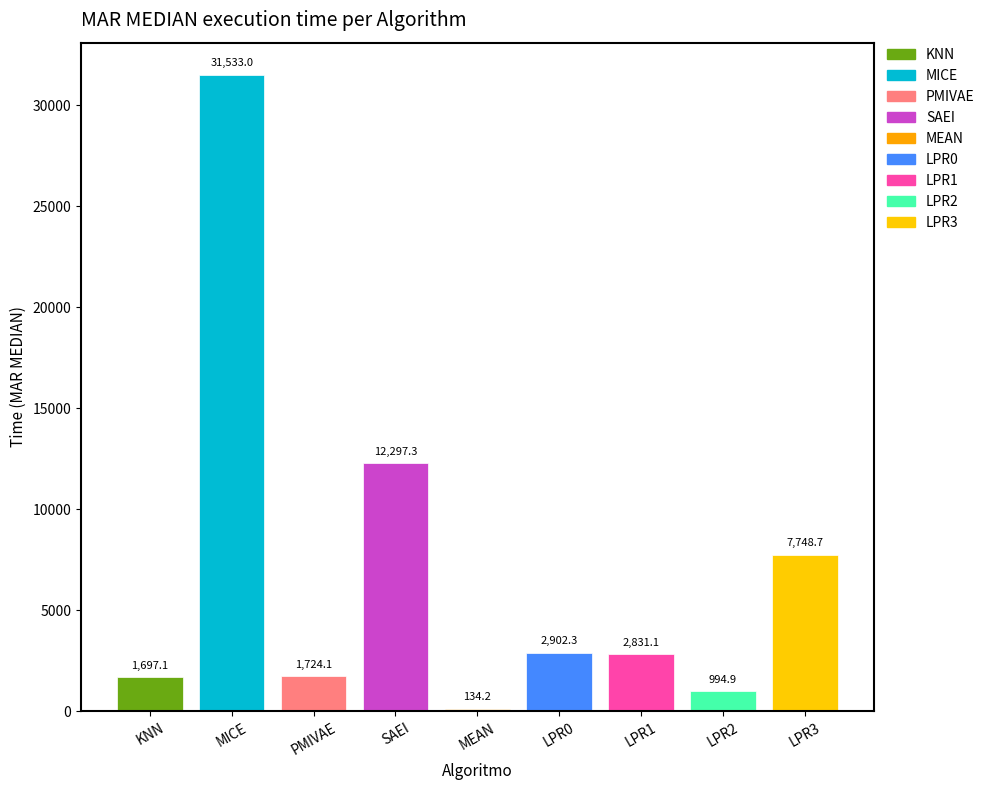

What is the label of the 7th bar from the left?

LPR1